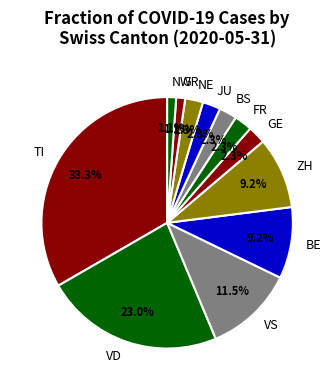

Approximately how many times larger is the value at VS compared to BS?

5.0